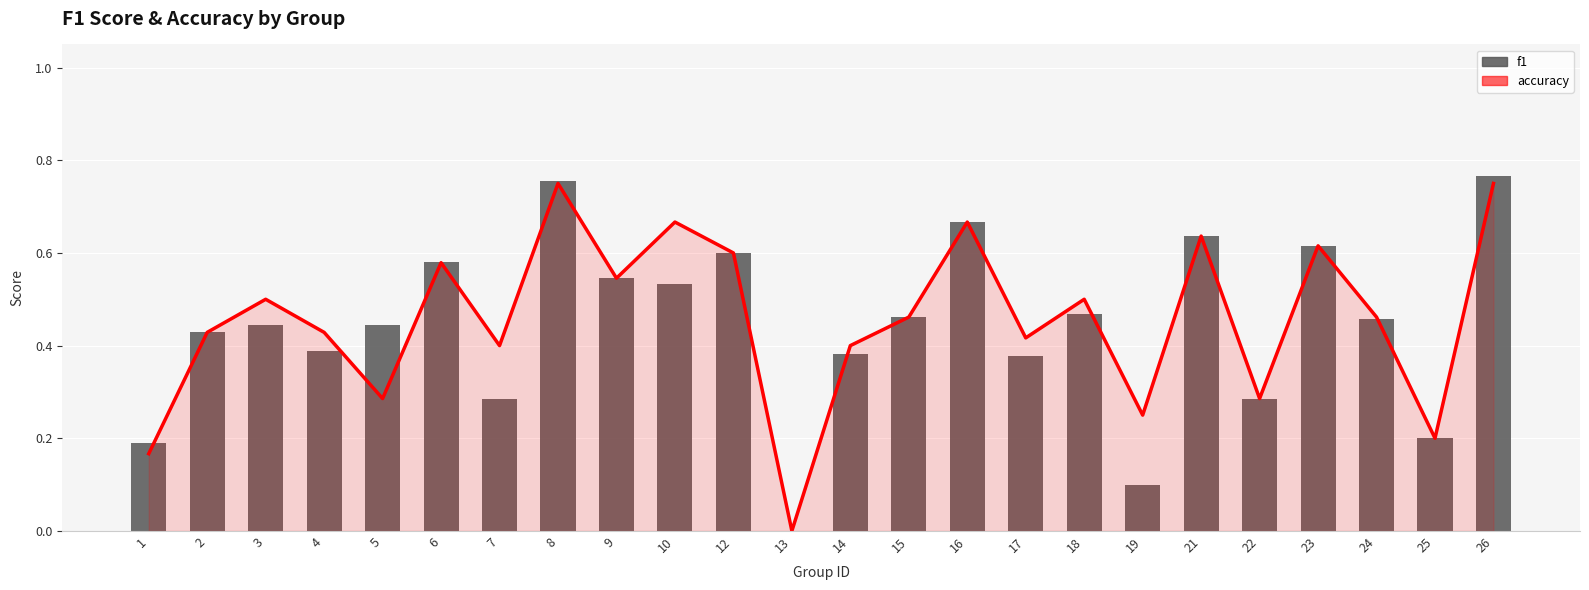

Is it true that accuracy equals 0.4 at 5?

False